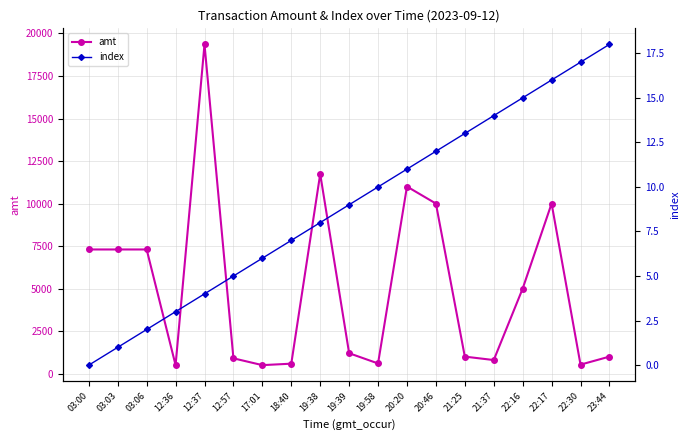

True or false: amt and index intersect in this chart.

False